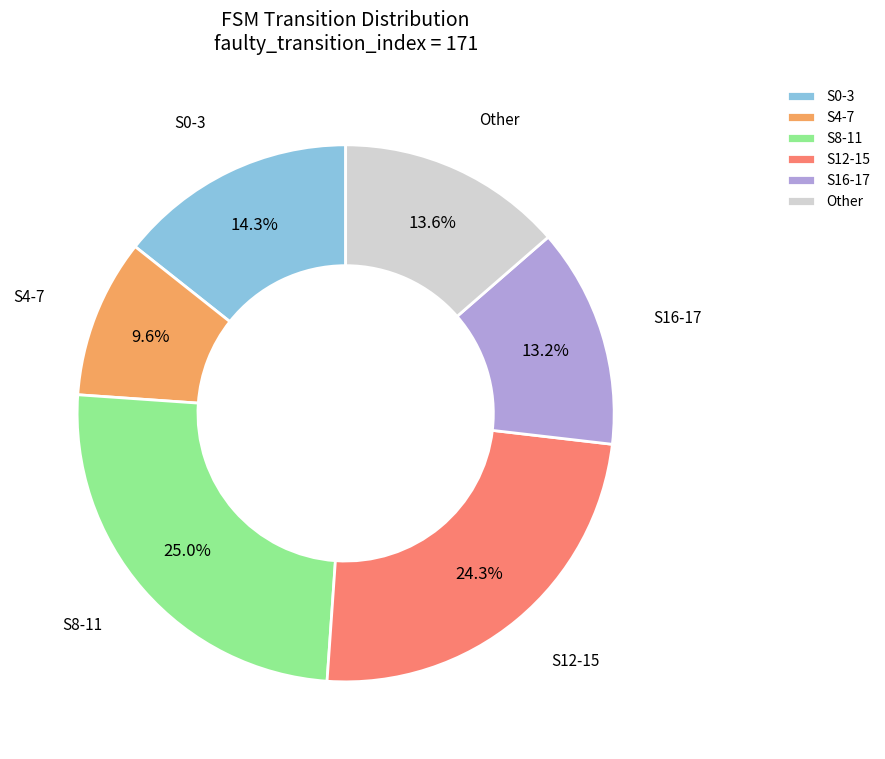

Is there a majority slice in this chart?

No